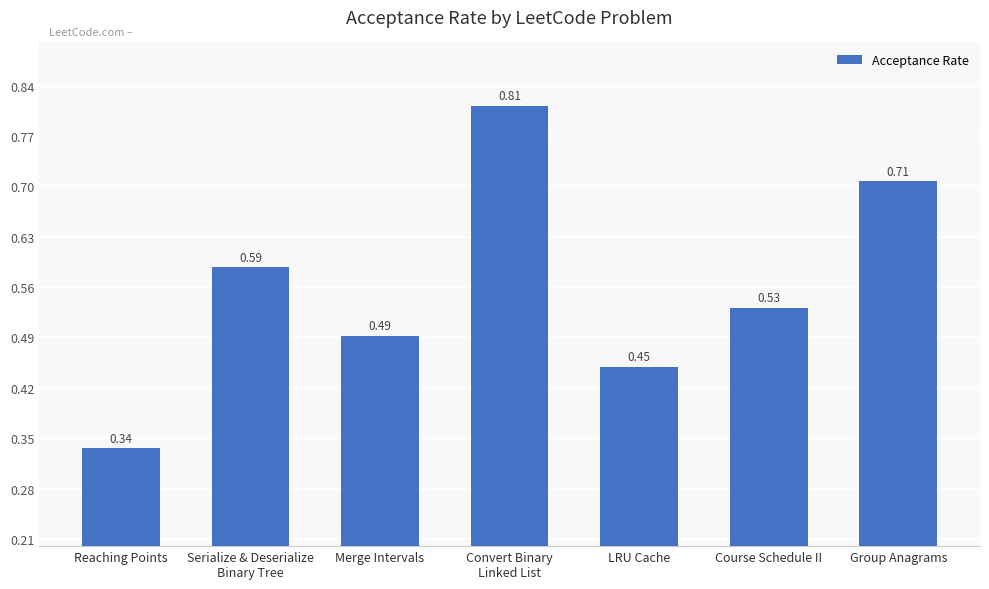

What position from the right is Serialize & Deserialize
Binary Tree?

6